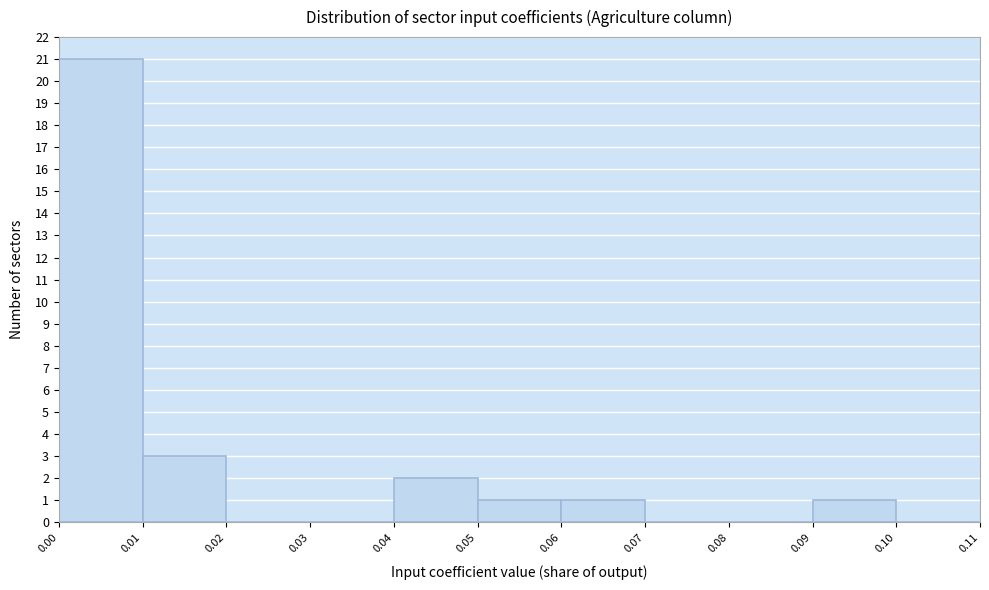

Which range on the x-axis has the tallest bar?

0.00 to 0.01